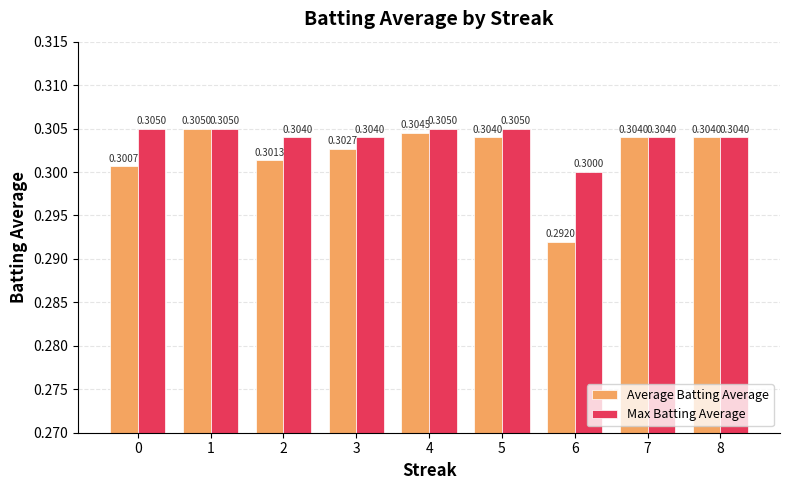

At which label is Max Batting Average closest to 0?

6